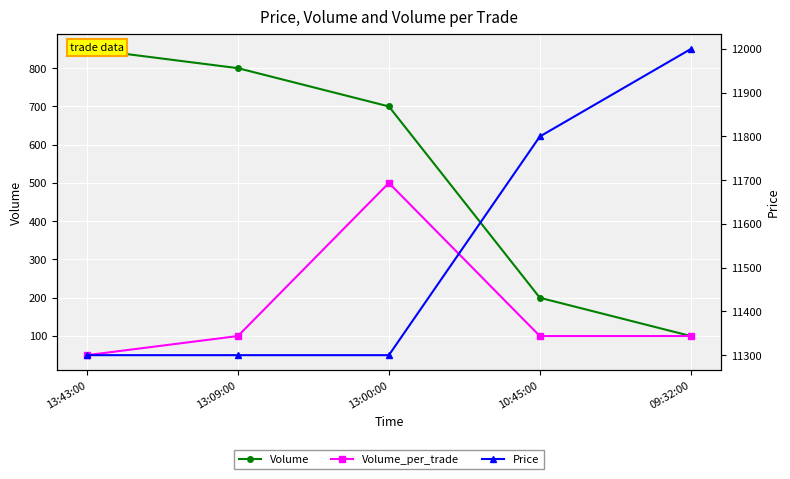

Is it true that Price equals 11300 at 13:09:00?

True